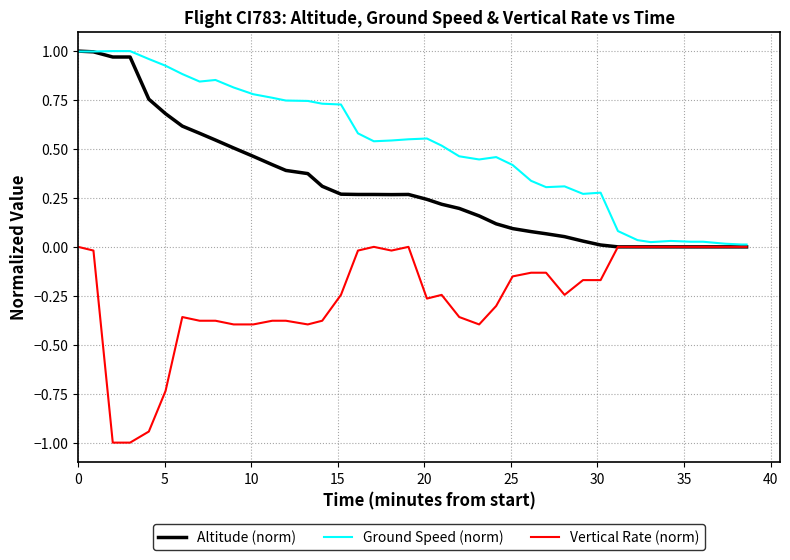

Which series has the largest total across all categories?

Ground Speed (norm)